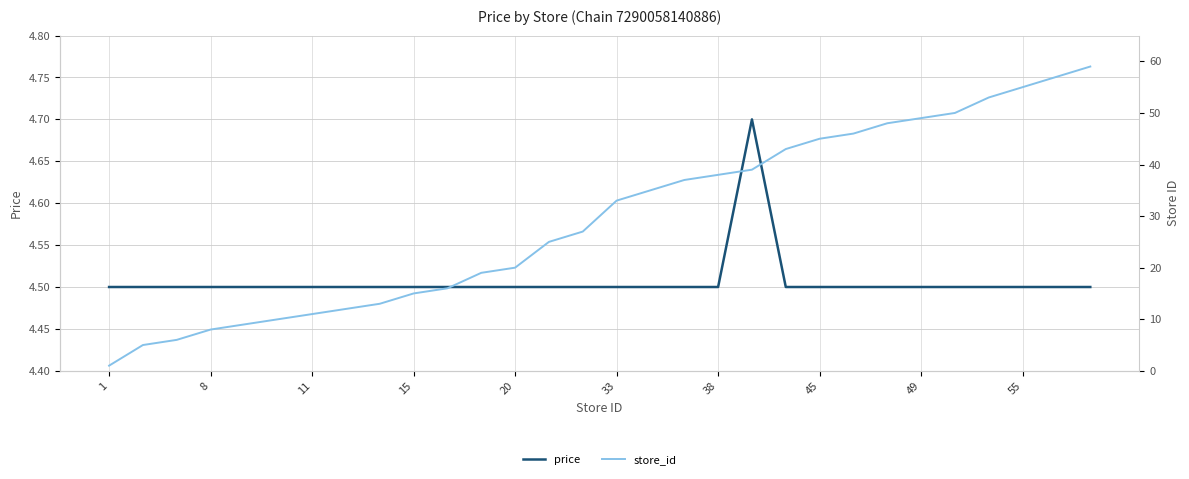

True or false: price has a value of 4.5 at 1.

True